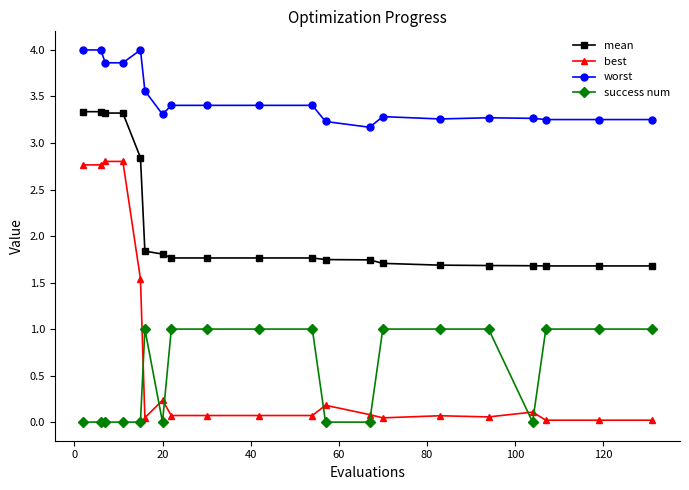

True or false: worst and success num intersect in this chart.

False